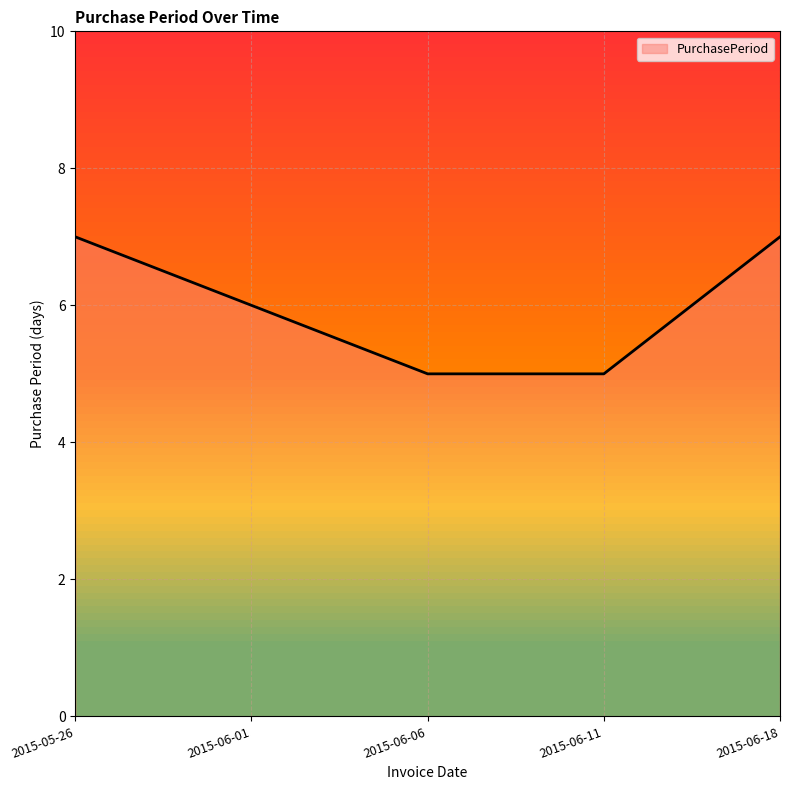

How many lines are shown in the chart?

1